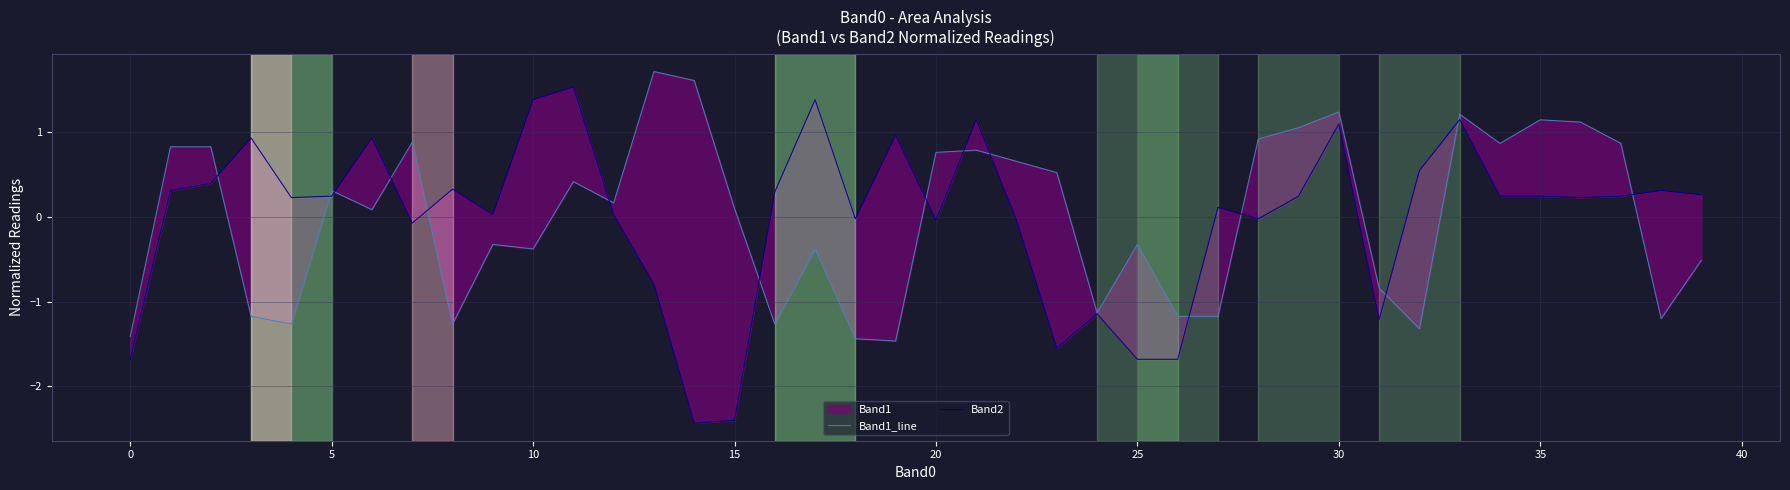

Count the number of data series in this chart.

2